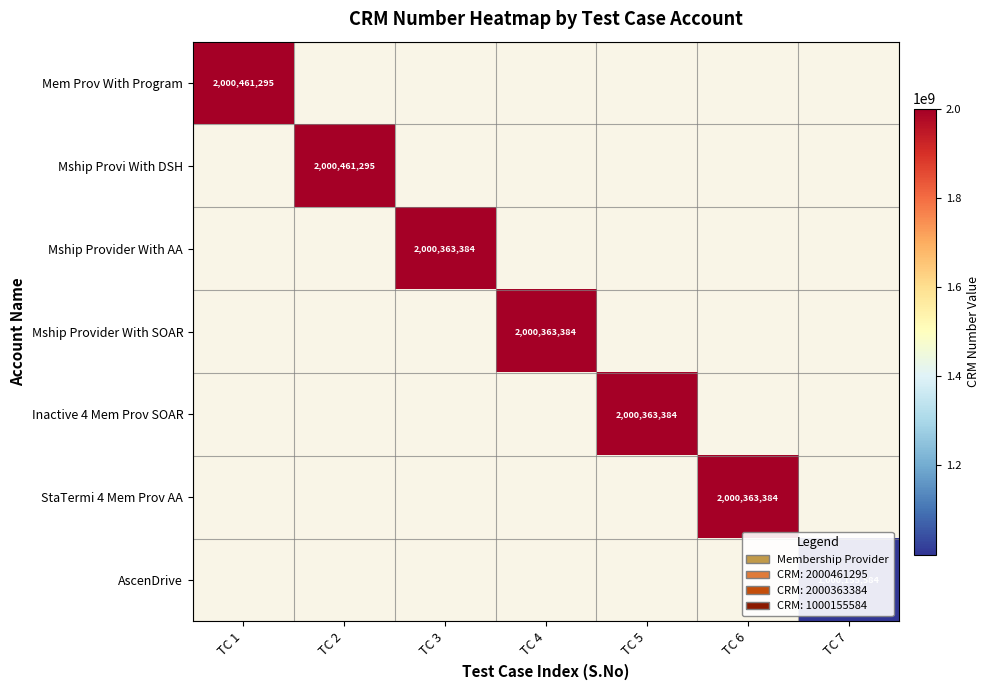

Which label corresponds to the largest value in the chart?

TC 1